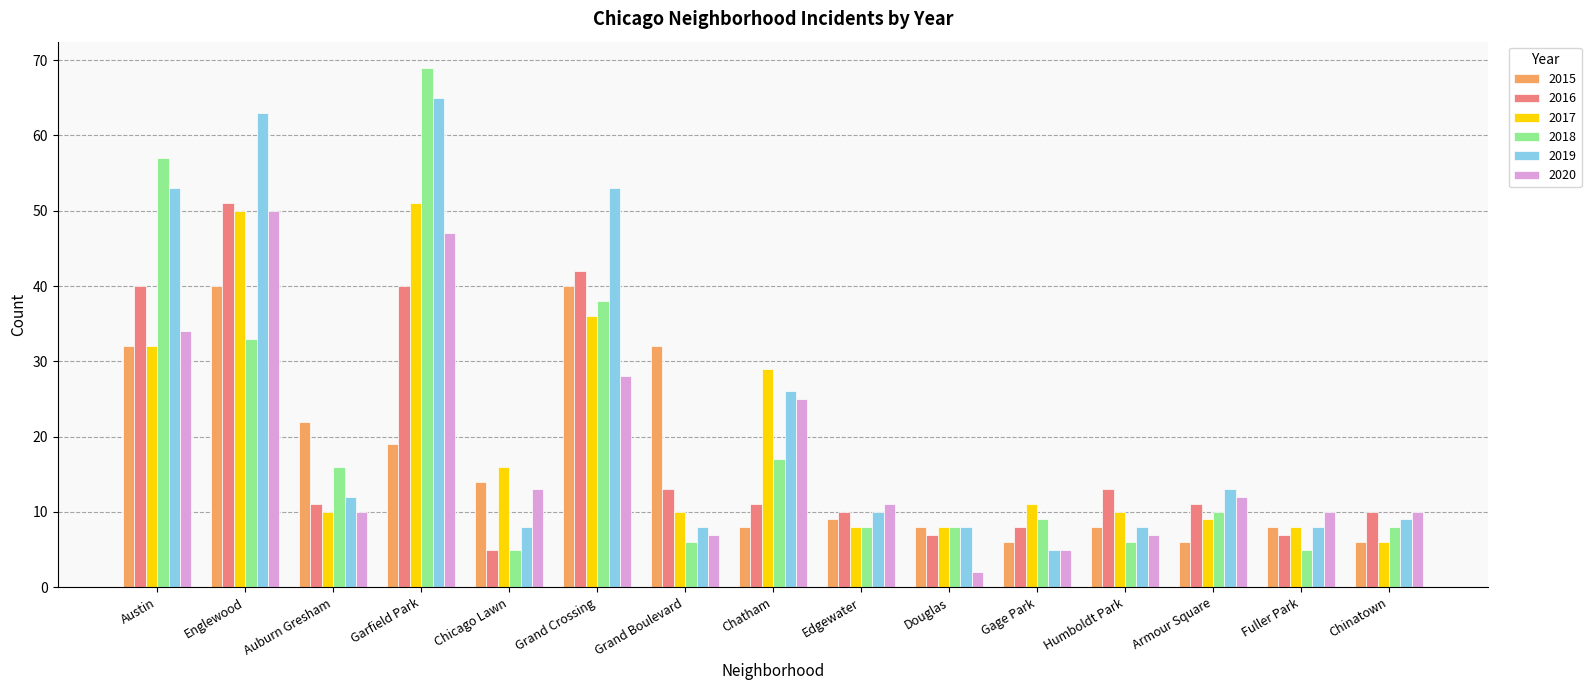

How many bars are there in total?

90